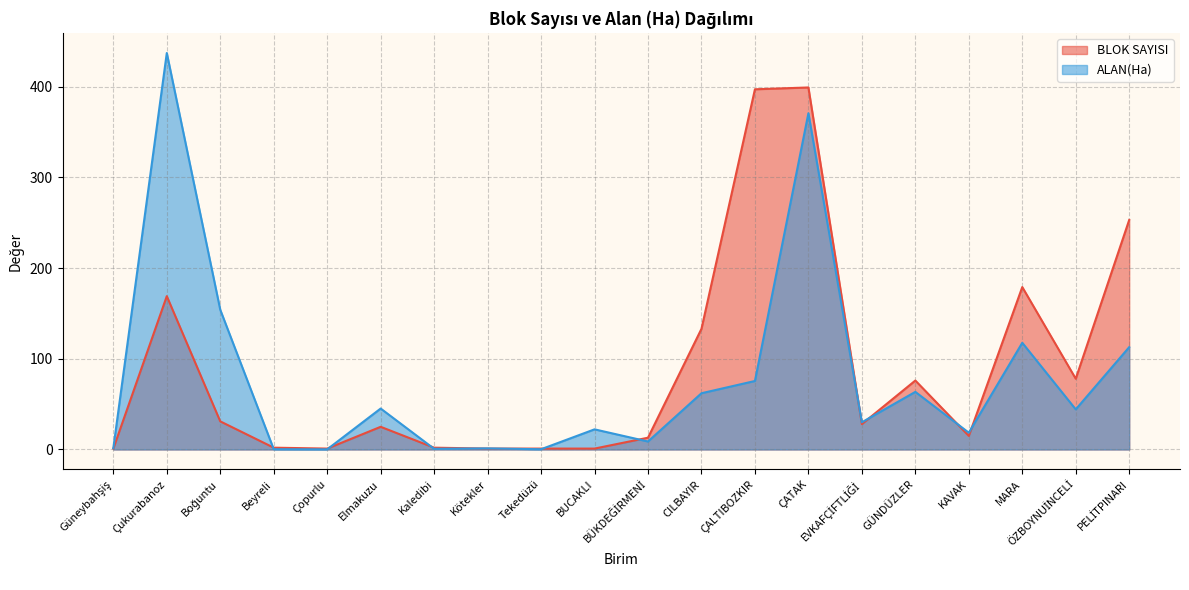

True or false: ALAN(Ha) and BLOK SAYISI intersect in this chart.

True